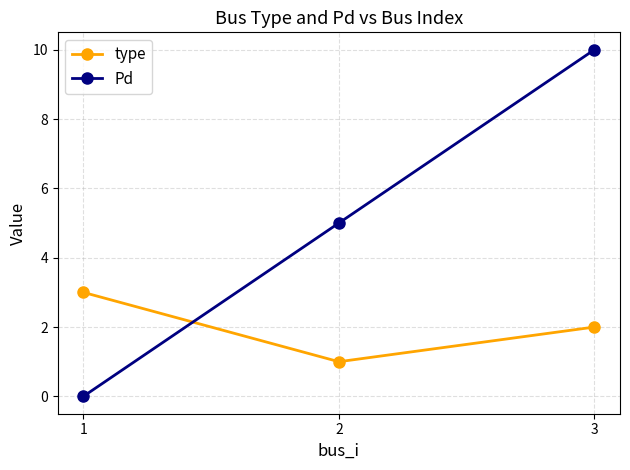

Where is Pd nearest to the value 5?

2